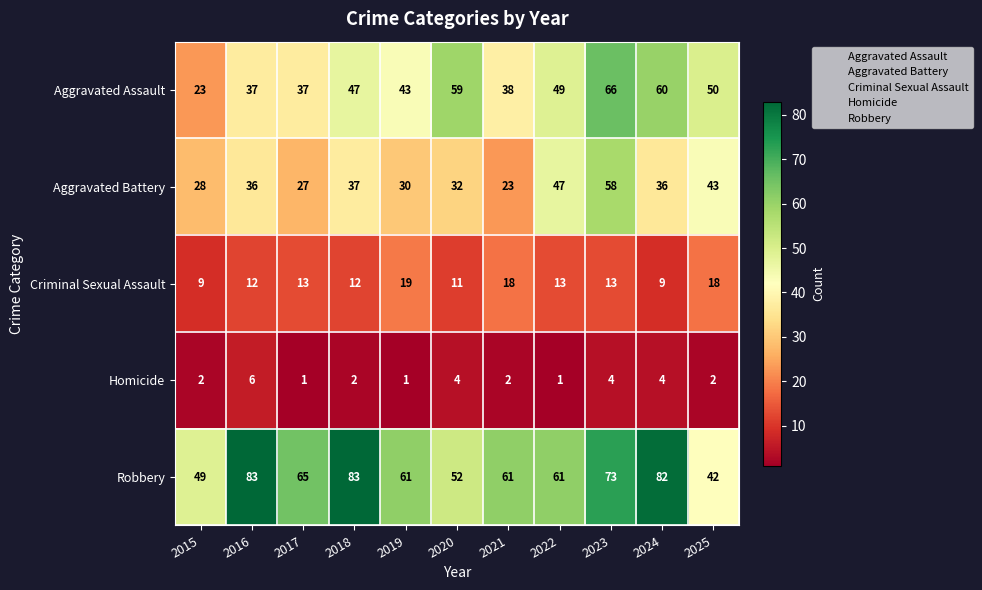

Rank the series at 2016 from lowest to highest value.

Homicide, Criminal Sexual Assault, Aggravated Battery, Aggravated Assault, Robbery